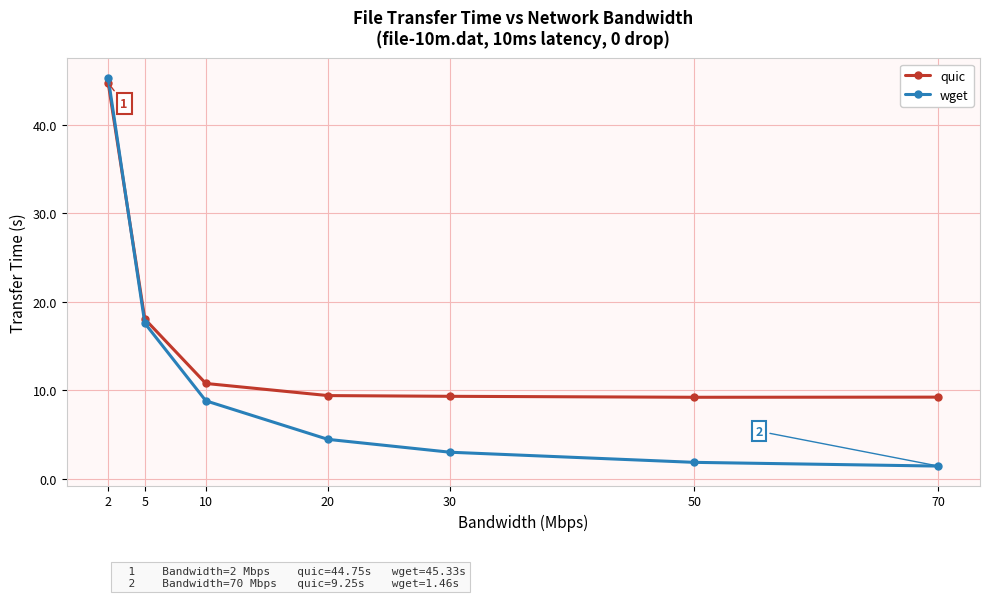

Rank the series by their average value, from lowest to highest.

wget, quic